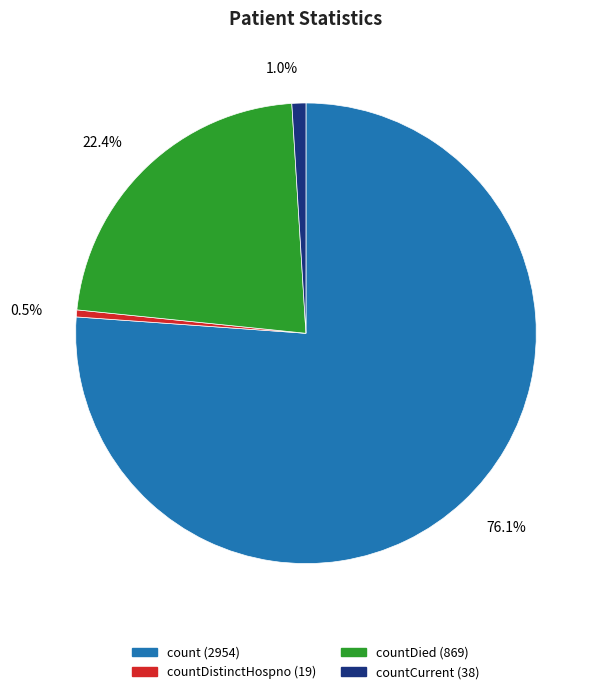

Does any single category account for the majority?

Yes